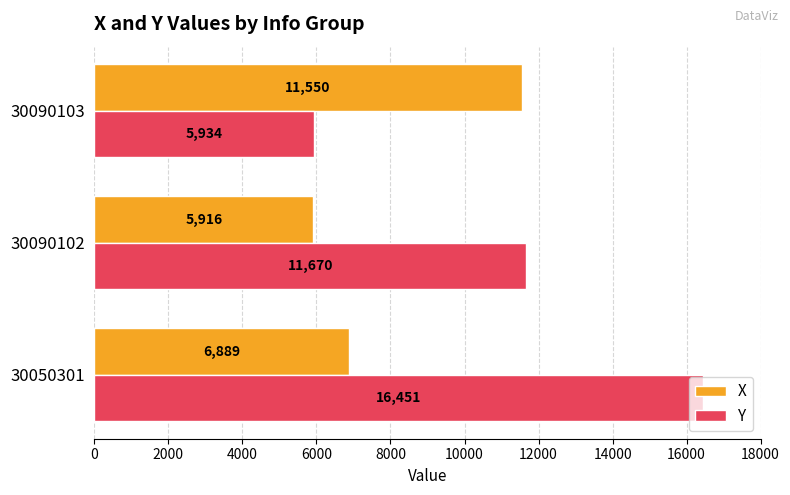

What value does the Y series have at 30090103, to the nearest 50?

5950